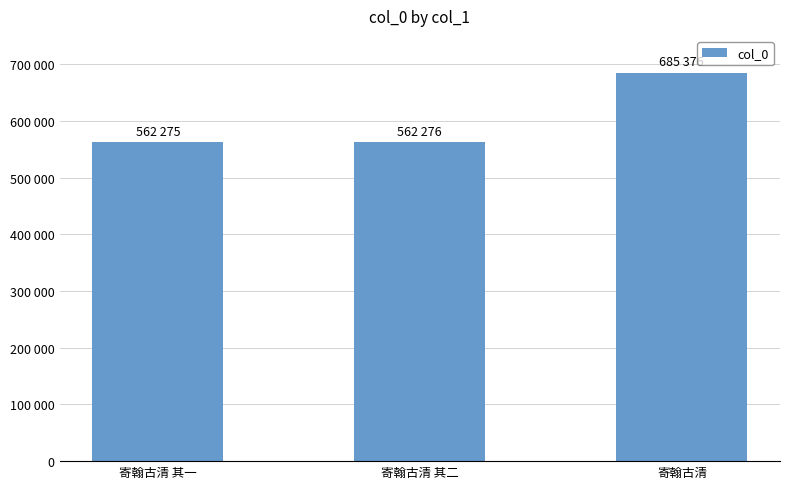

At which label is the value closest to 623825?

寄翰古清 其二